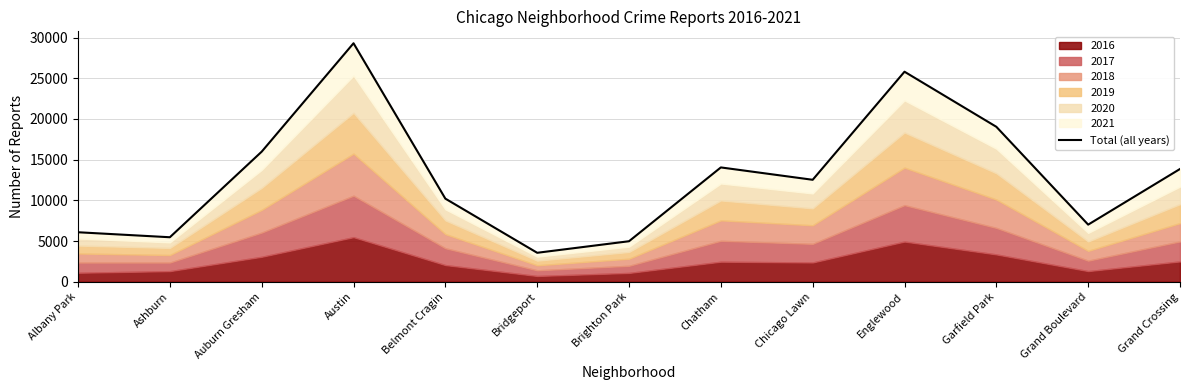

Reading left to right, list all the values displayed in this chart.

Albany Park=6083	Ashburn=5470	Auburn Gresham=15981	Austin=29295	Belmont Cragin=10211	Bridgeport=3561	Brighton Park=4979	Chatham=14045	Chicago Lawn=12527	Englewood=25800	Garfield Park=19035	Grand Boulevard=7019	Grand Crossing=13854